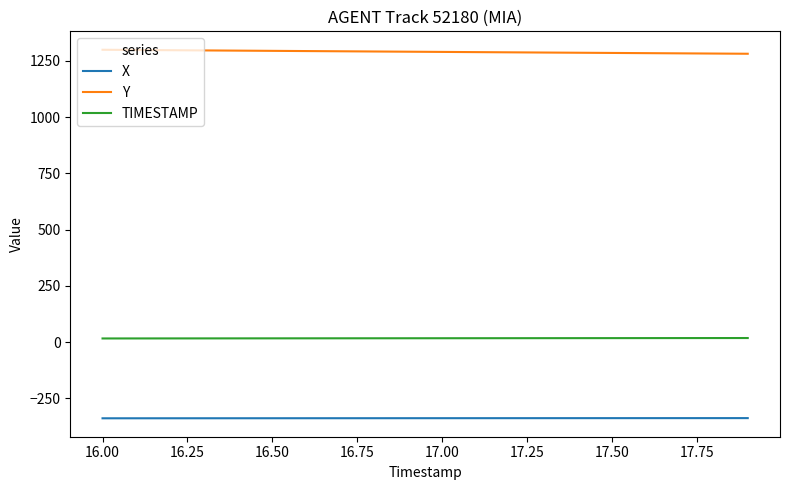

True or false: TIMESTAMP and X intersect in this chart.

False